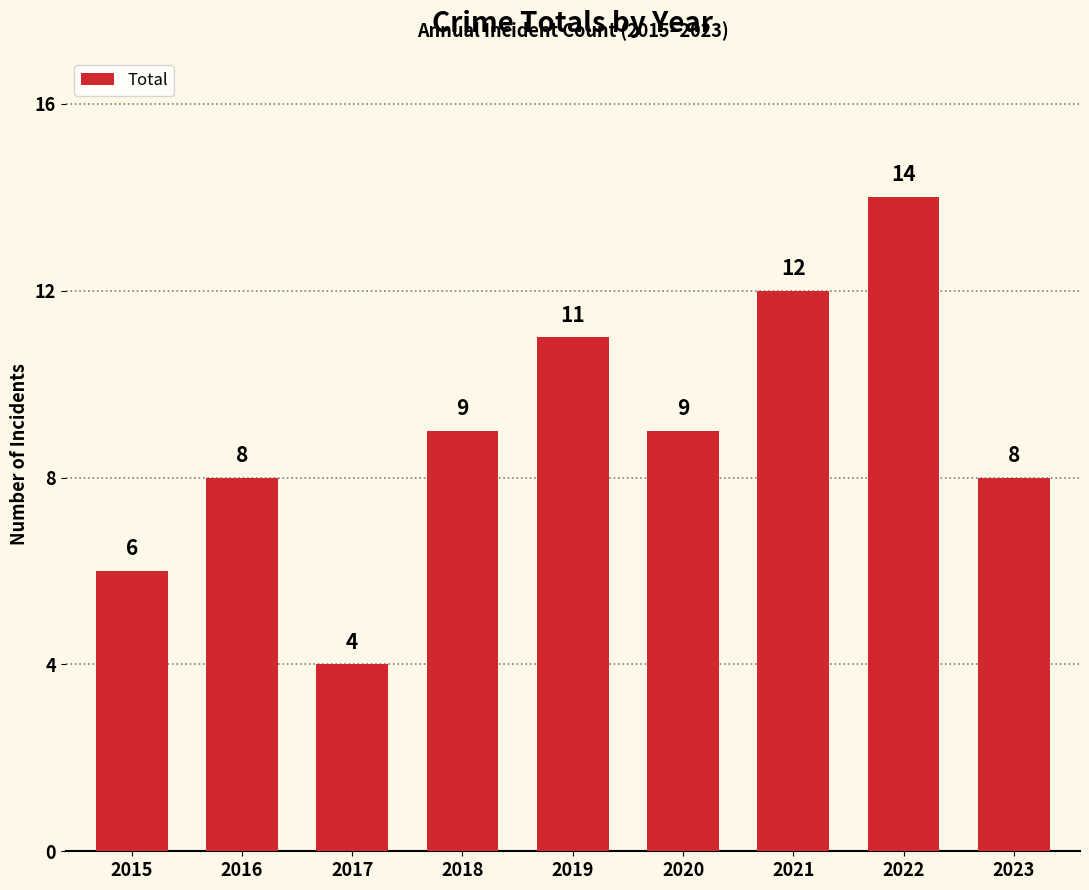

Reading right to left, transcribe all the data shown in this chart.

2023=8	2022=14	2021=12	2020=9	2019=11	2018=9	2017=4	2016=8	2015=6